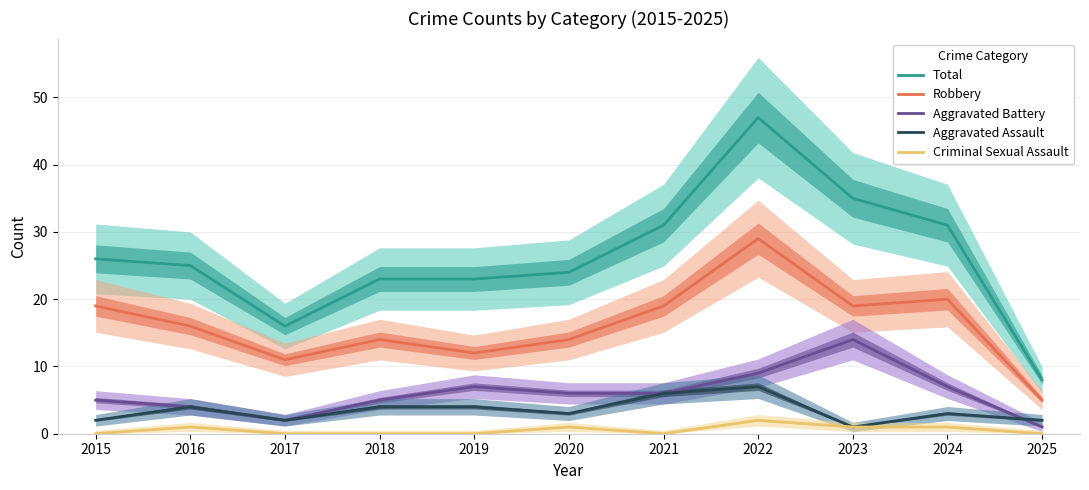

How many categories are shown in the chart?

11